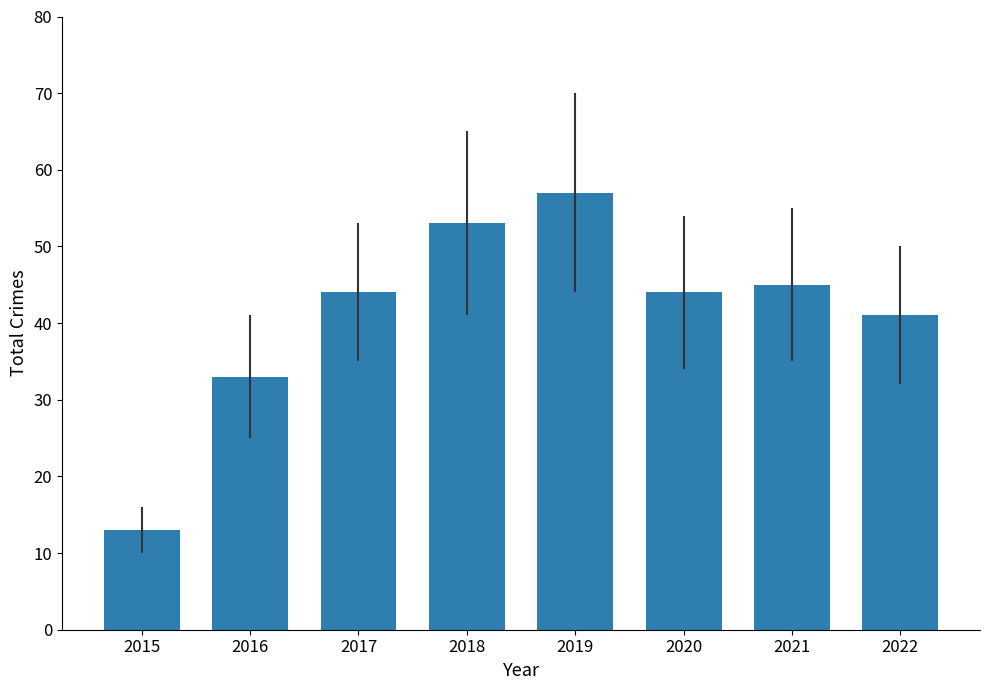

What is the ratio of the value at 2019 to the value at 2022?

1.4